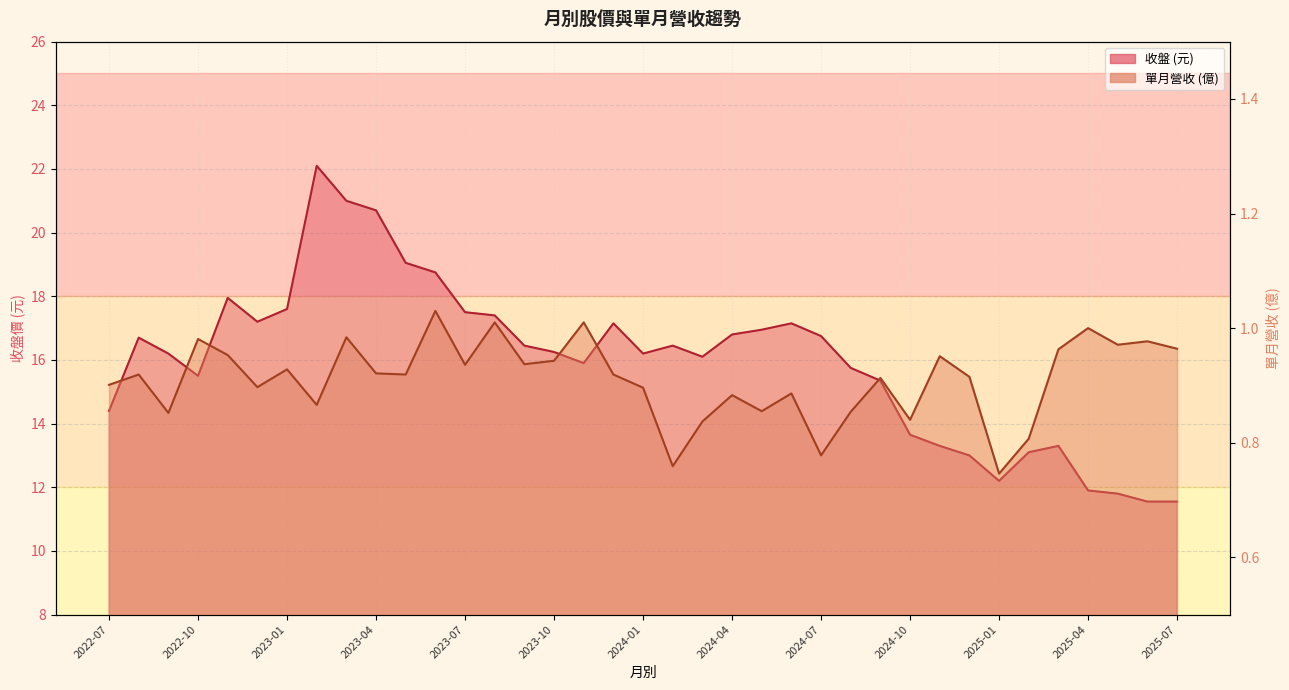

How many values in the 收盤 series are below 16?

15